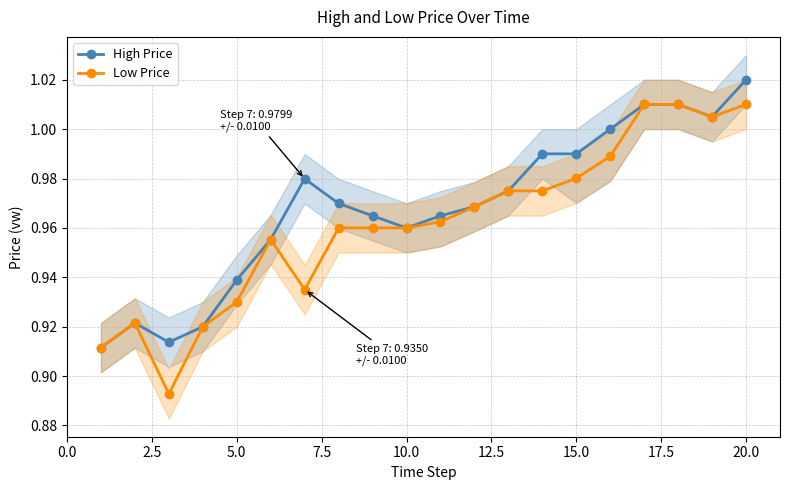

True or false: High Price and Low Price cross at least once.

False